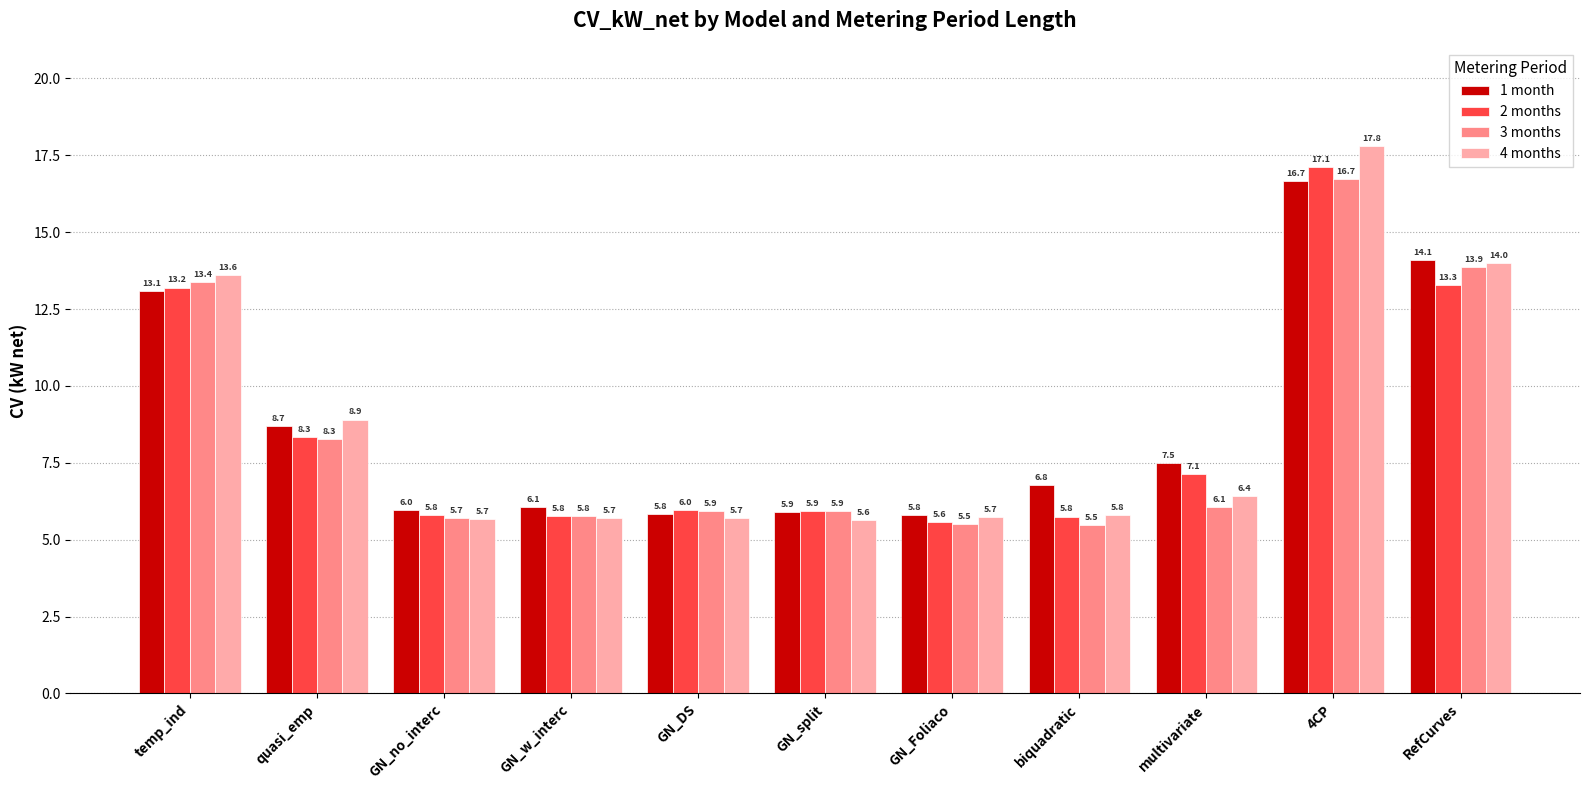

At which category is the sum across all series the highest?

4CP